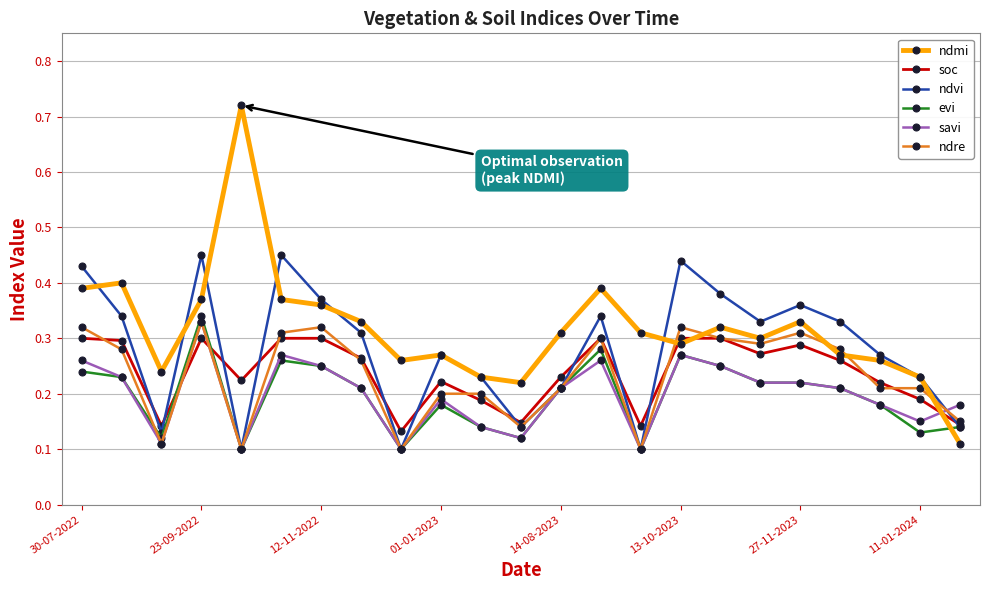

Which series ends up on top after the final intersection of ndre and ndmi?

ndre